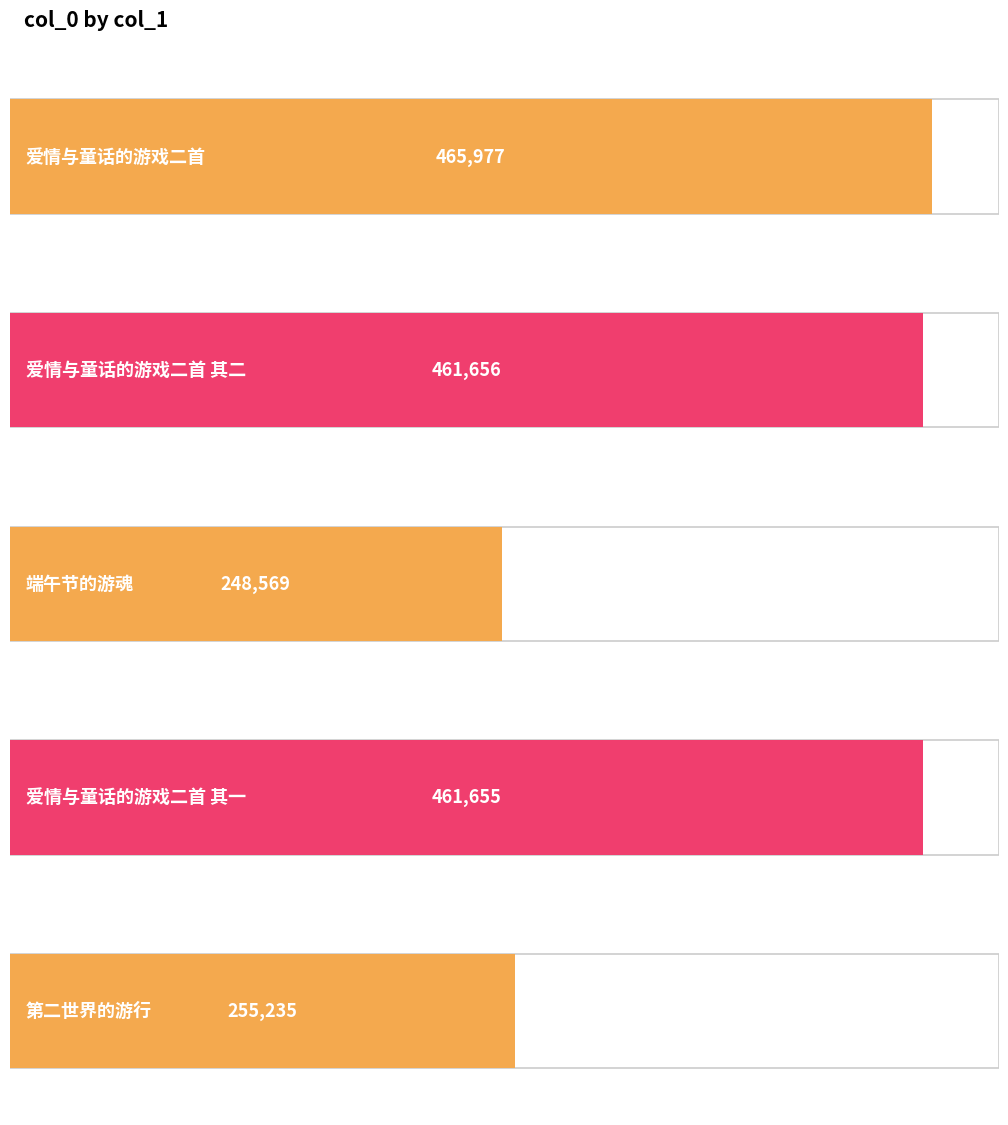

Rank the categories by value from lowest to highest.

端午节的游魂, 第二世界的游行, 爱情与童话的游戏二首 其一, 爱情与童话的游戏二首 其二, 爱情与童话的游戏二首